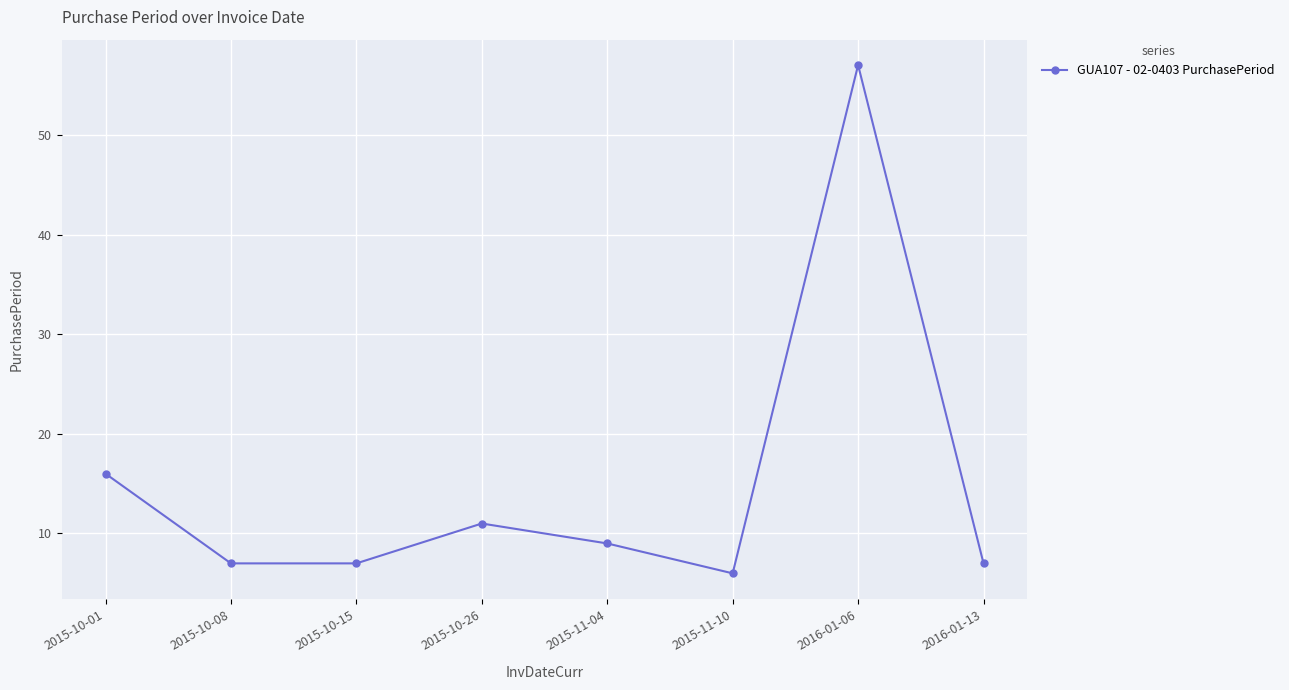

Reading right to left, what are all the values shown in this chart?

7	57	6	9	11	7	7	16